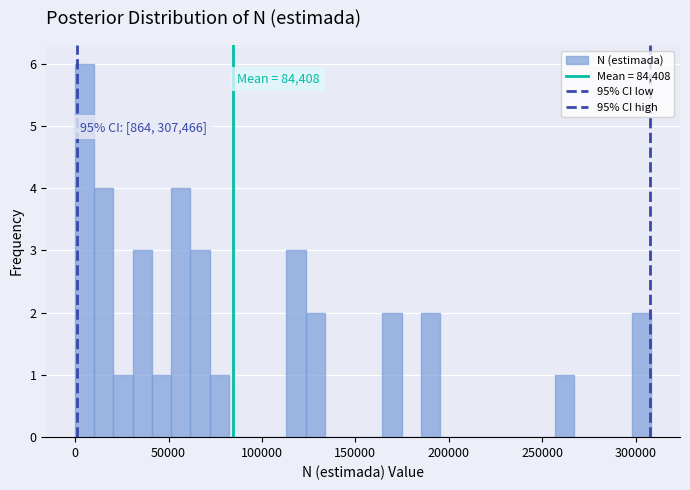

Around what value on the x-axis is the tallest bar? Give the approximate position of its centre, as read against the axis.

5000